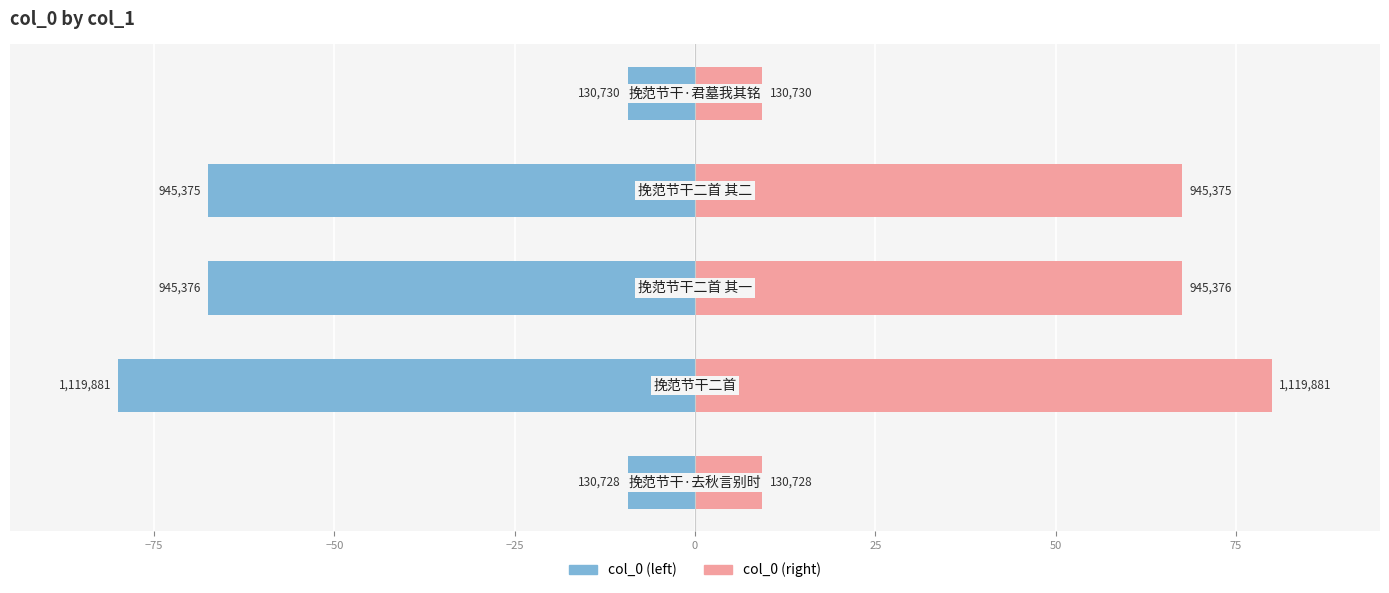

What is the smallest value displayed?

-80.0